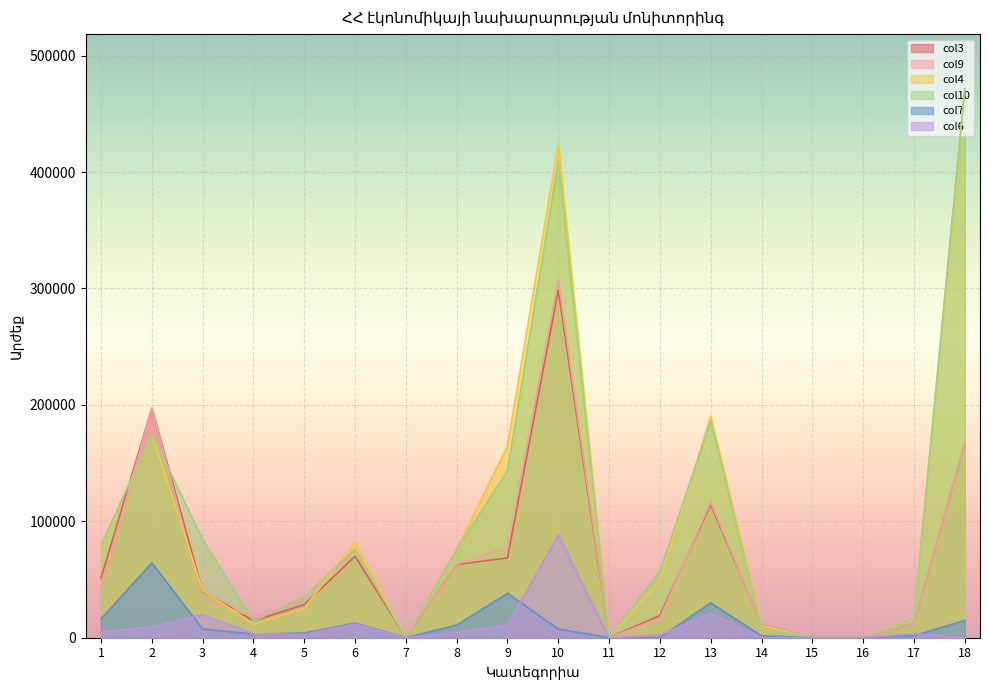

Where is col9 nearest to the value 153652?

18